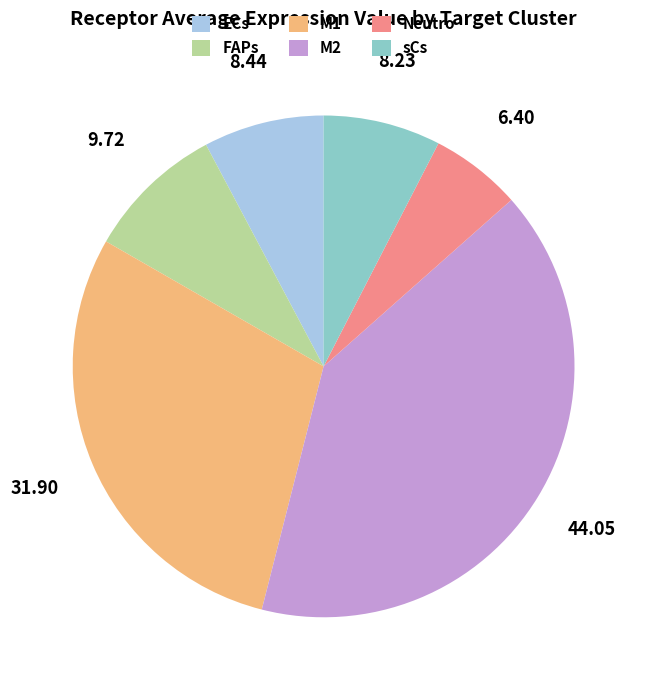

Combined, do M2 and FAPs account for over 50%?

No